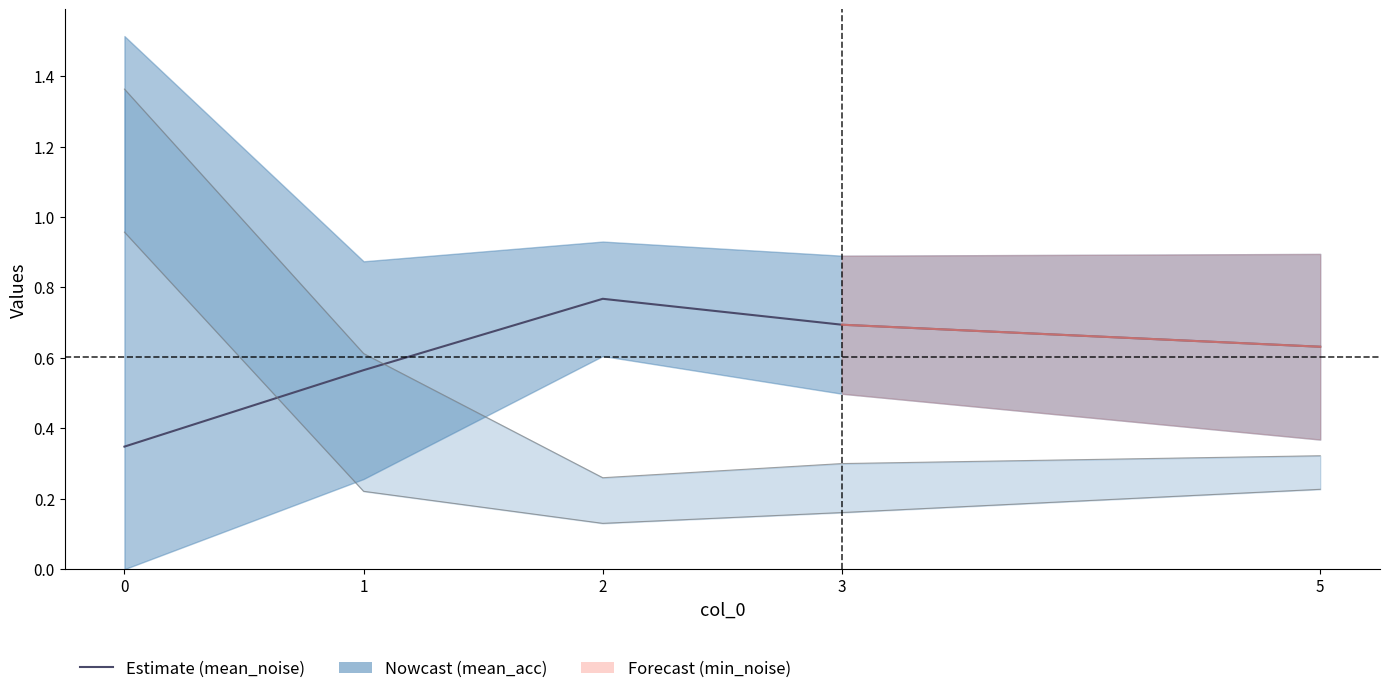

How many values are between 0 and 1?

5